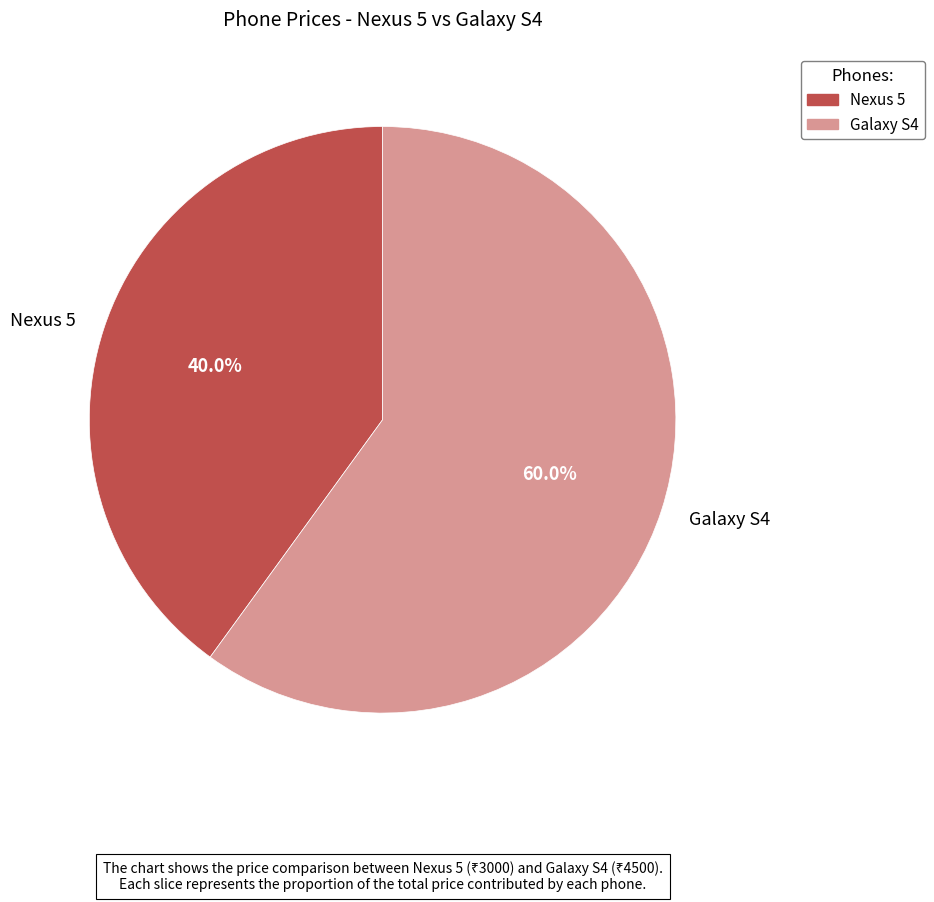

Count the number of slices in the pie.

2